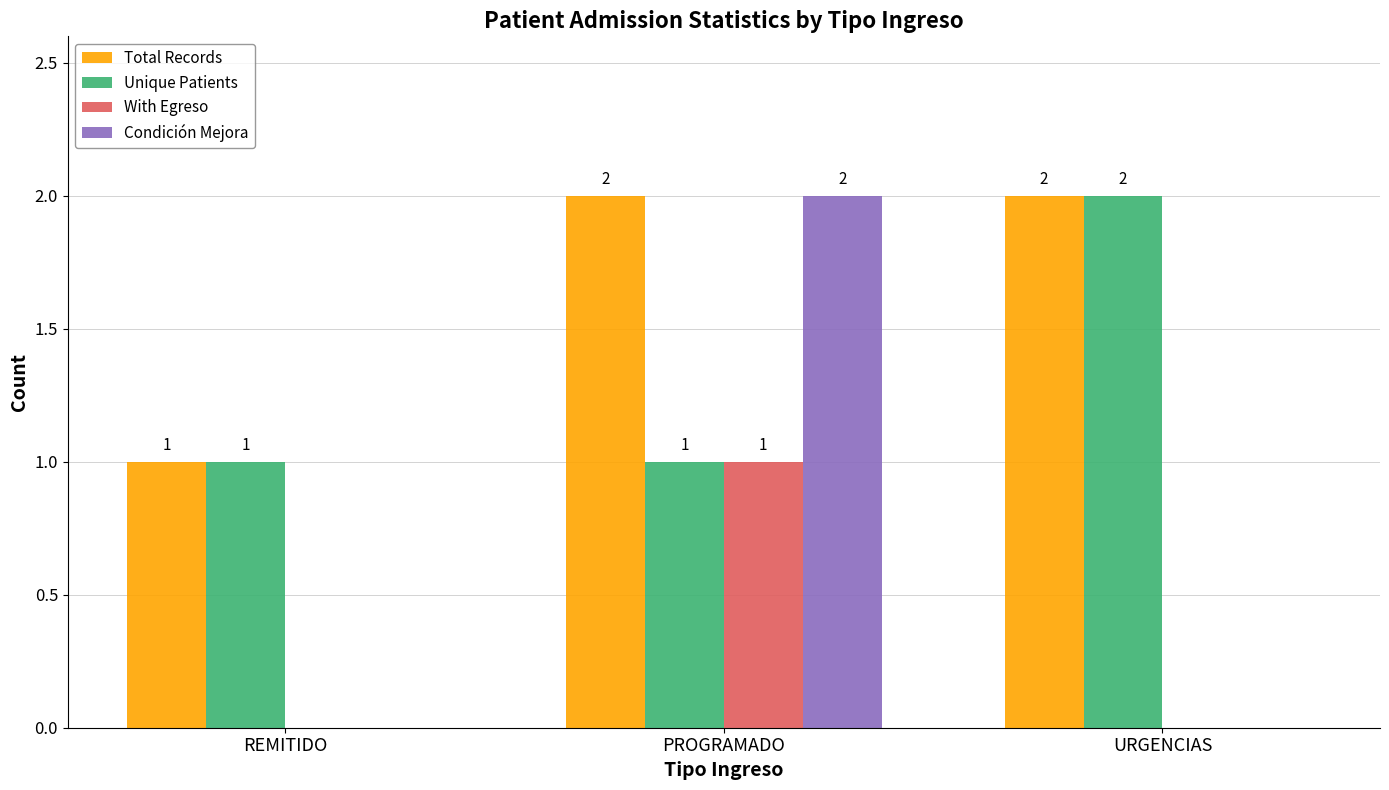

How many Total Records values are between 1 and 2?

3